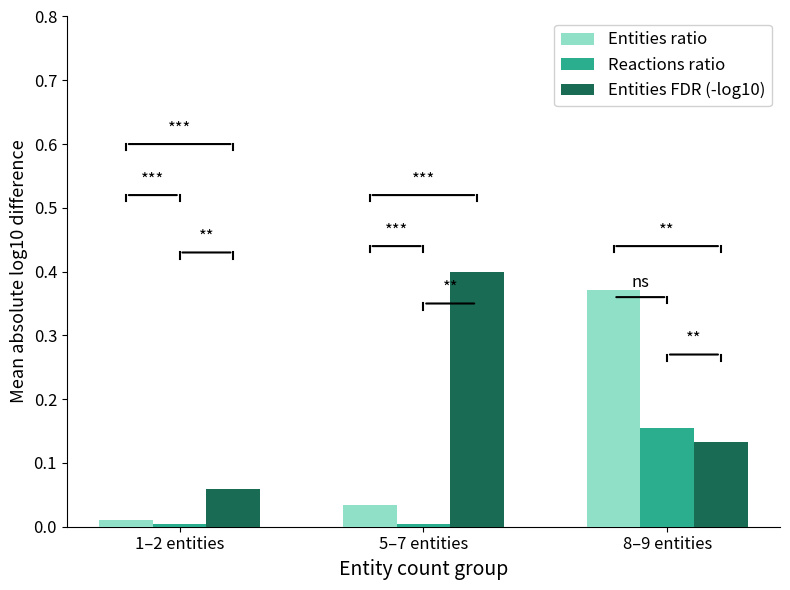

What is the label of the 1st bar from the right?

8–9 entities